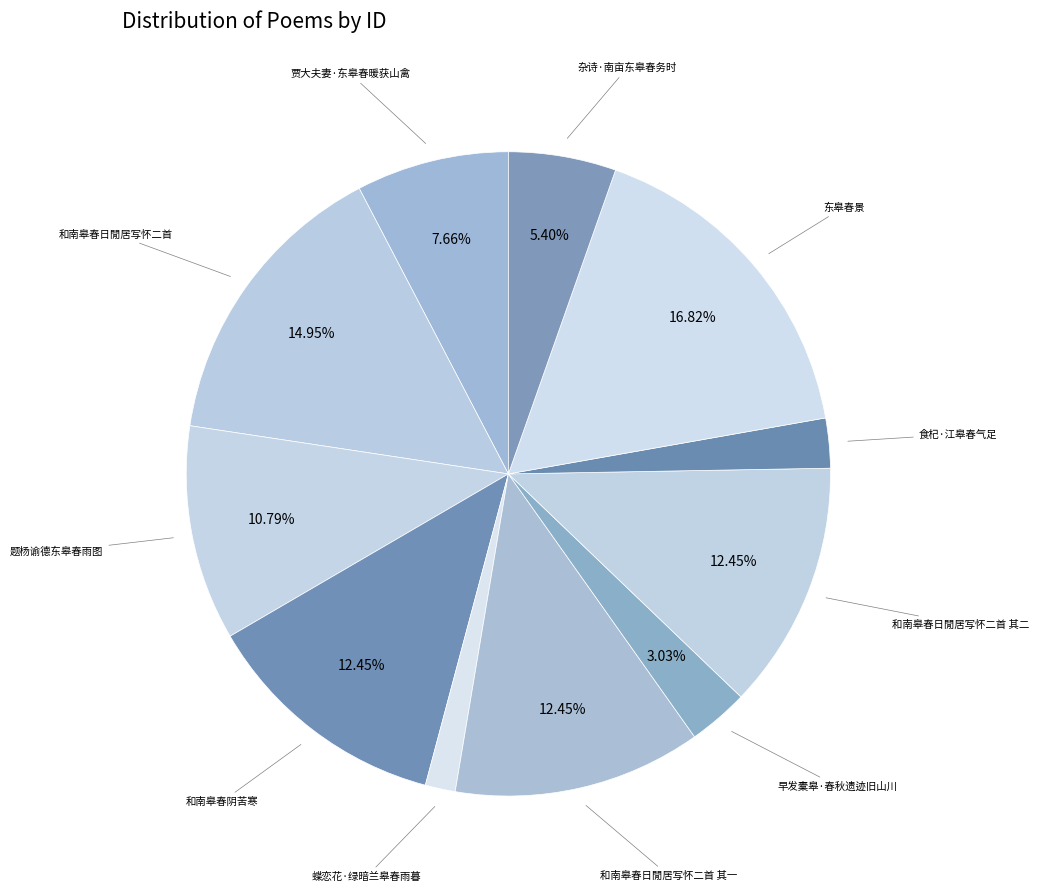

What is the ratio of the value at 贾大夫妻·东皋春暖获山禽 to the value at 食杞·江皋春气足?

3.1